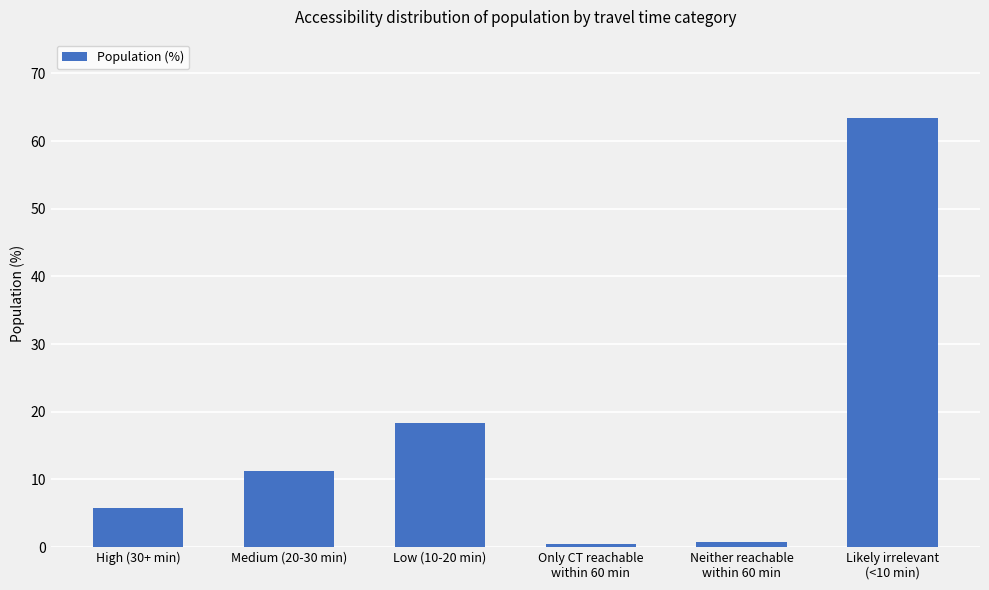

Between Only CT reachable
within 60 min and Likely irrelevant
(<10 min), which is larger?

Likely irrelevant
(<10 min)